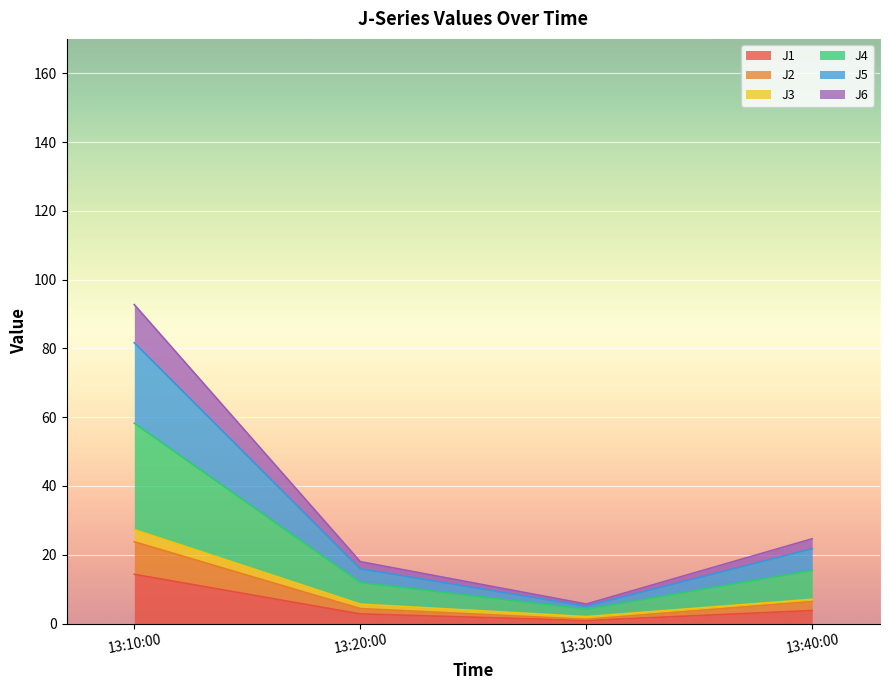

Count the number of categories in the chart.

4